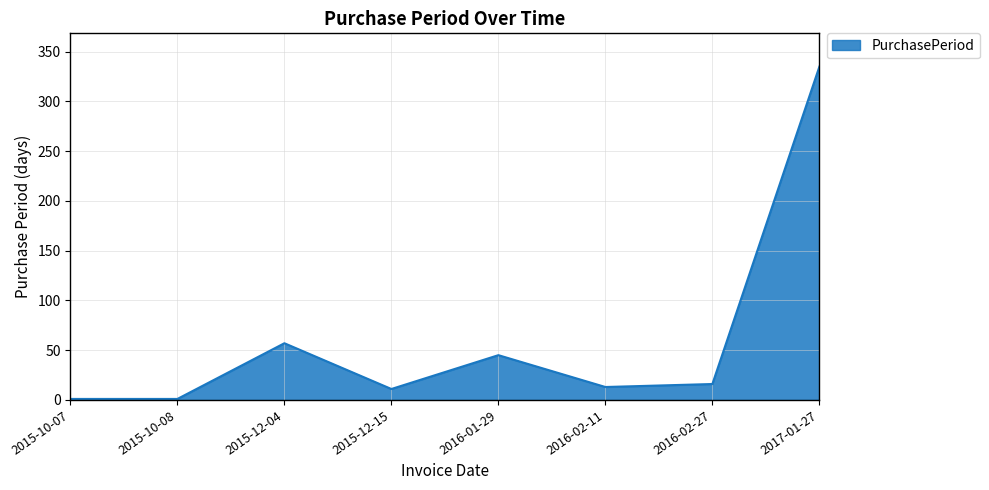

Which has a higher value, 2015-12-04 or 2016-01-29?

2015-12-04